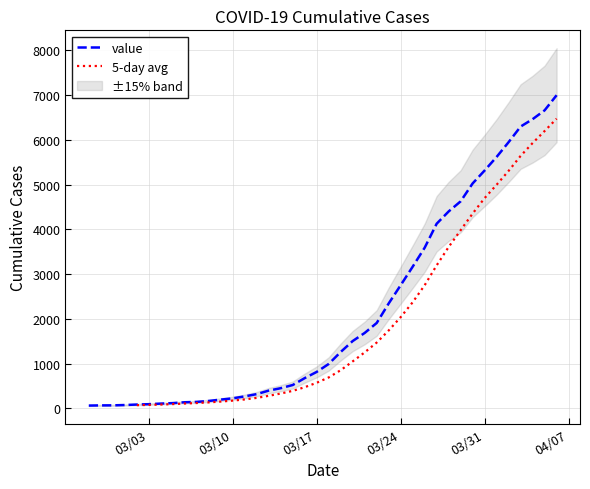

What is the ratio of the value at 2020-03-21 to the value at 2020-04-03?

0.3